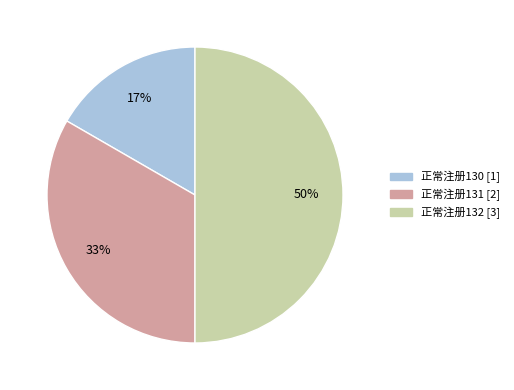

What is the smallest slice in the pie chart?

正常注册130